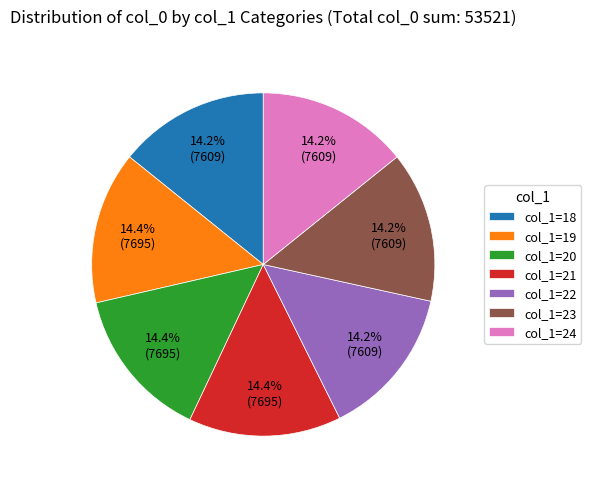

To the nearest percent, what is the average slice percentage?

14%